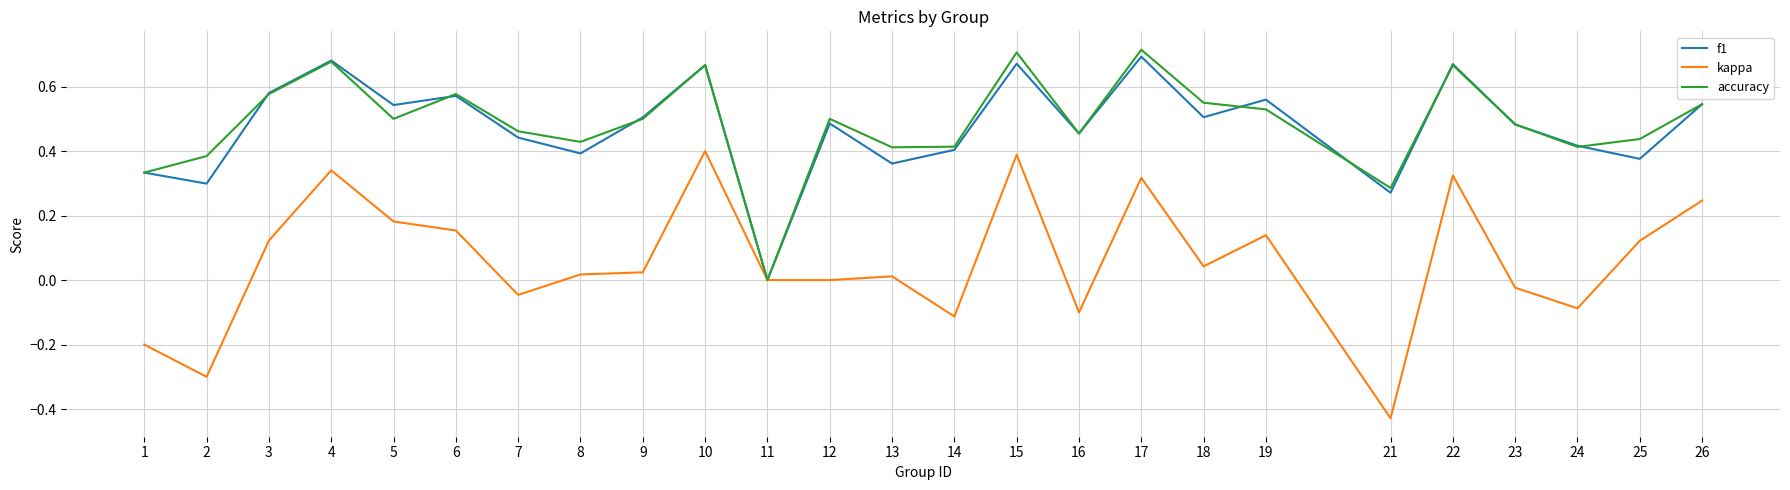

At which category does the chart reach its minimum across all series?

21